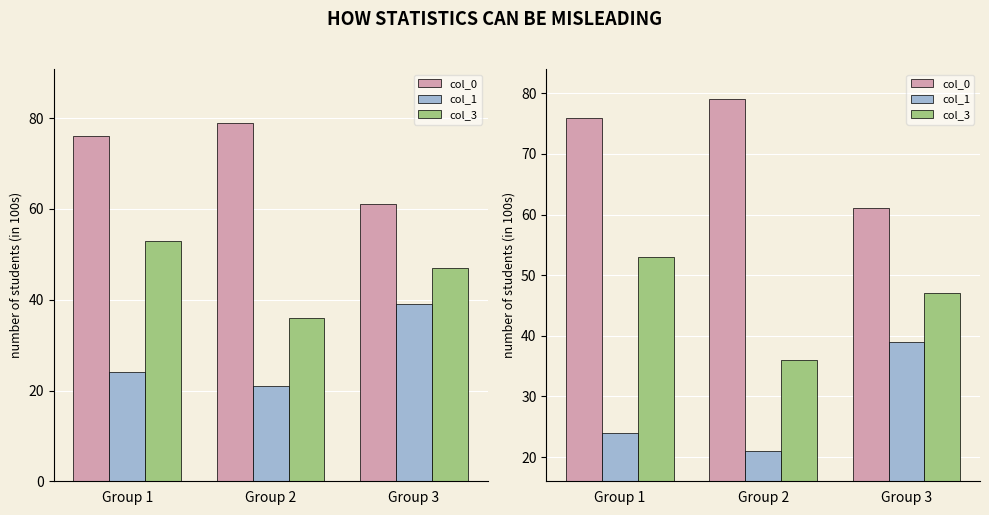

Rank the series by their average value, from lowest to highest.

col_1, col_3, col_0